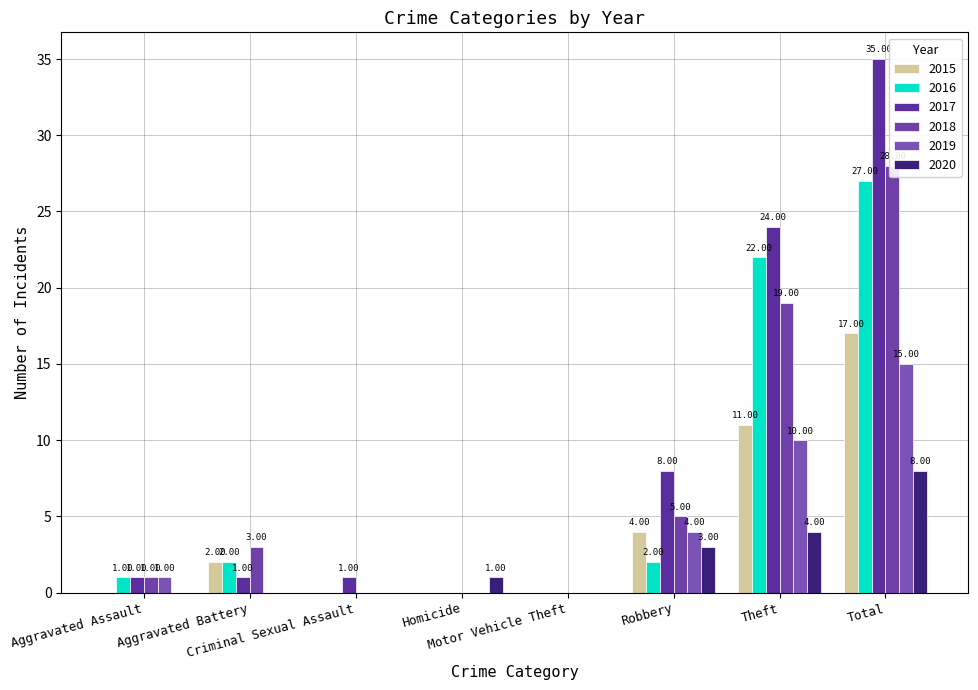

Reading right to left, extract all data points from this chart.

2015: 17	11	4	0	0	0	2	0
2016: 27	22	2	0	0	0	2	1
2017: 35	24	8	0	0	1	1	1
2018: 28	19	5	0	0	0	3	1
2019: 15	10	4	0	0	0	0	1
2020: 8	4	3	0	1	0	0	0